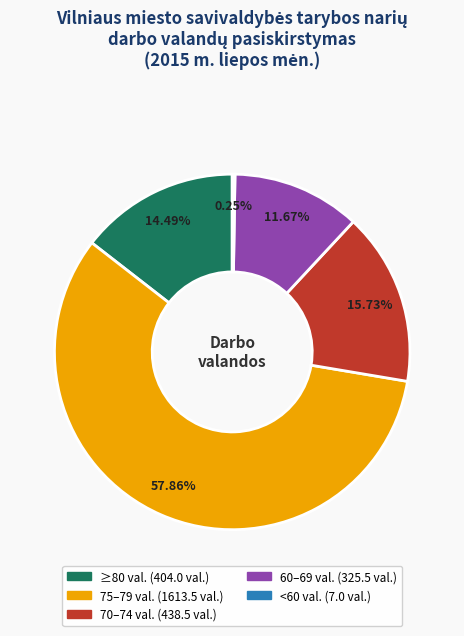

Is there a majority slice in this chart?

Yes